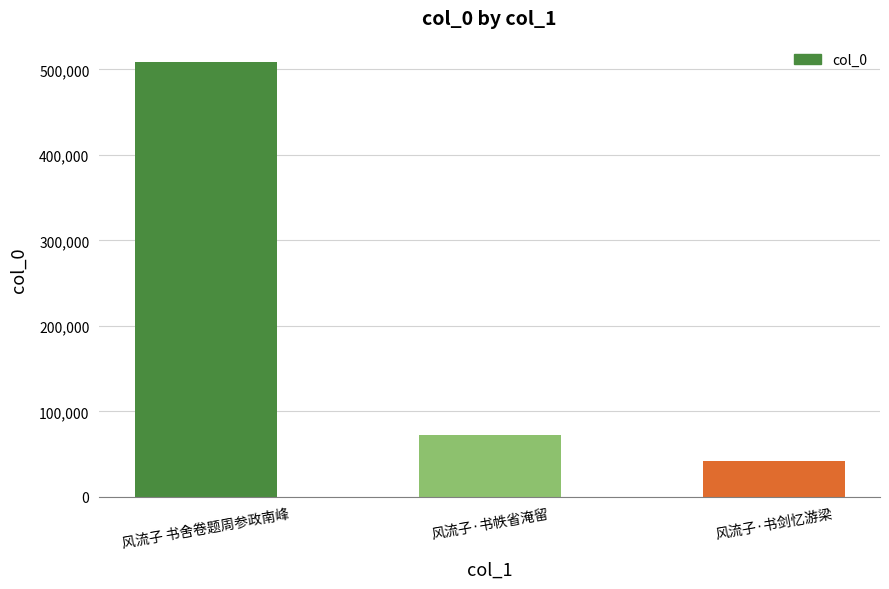

What is the average value?

207577